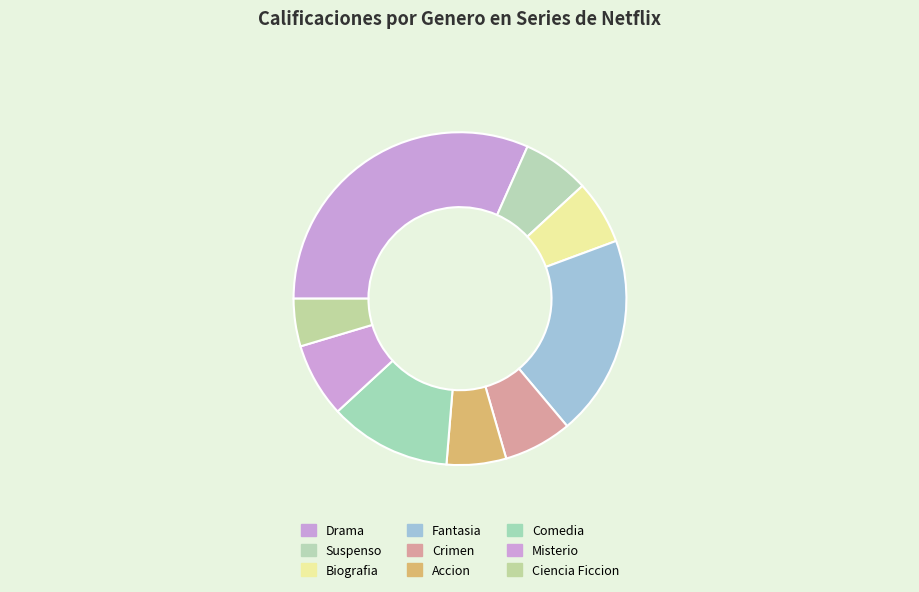

To the nearest percent, what portion does Biografia represent?

6%